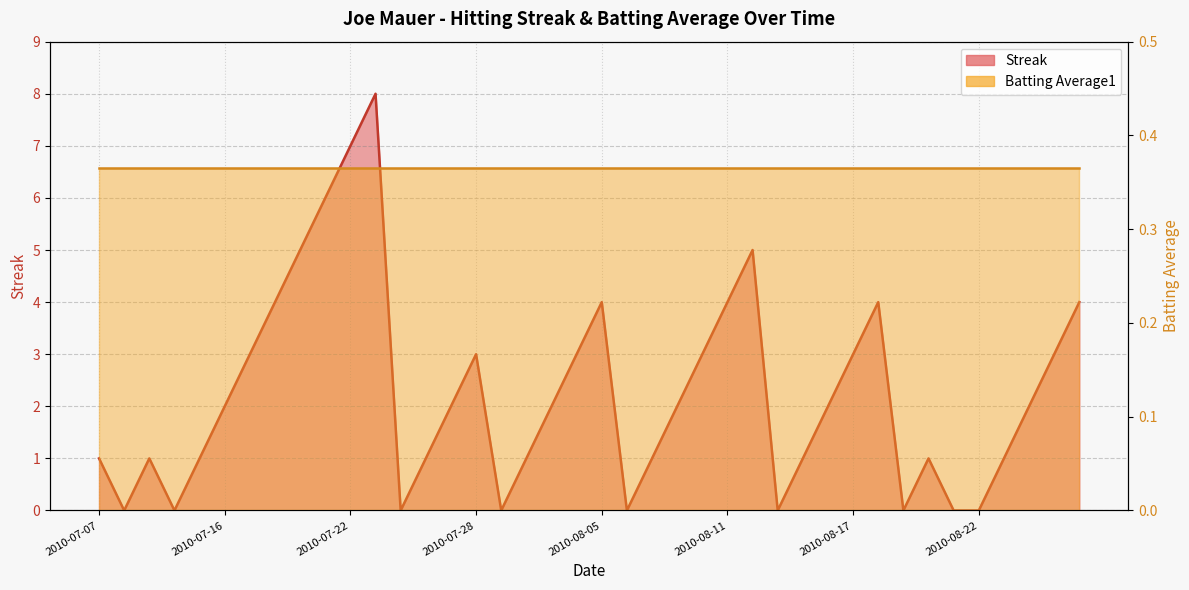

What is the sum of all values?

90